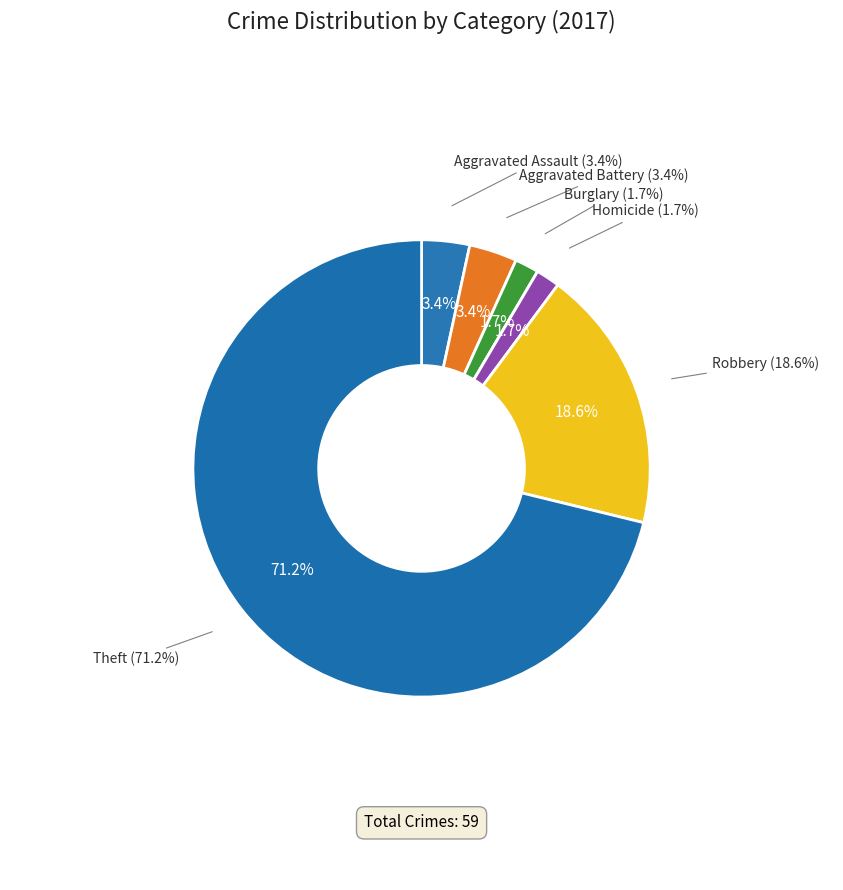

To the nearest percent, what is the difference between the Aggravated Assault and Burglary slice percentages?

2%